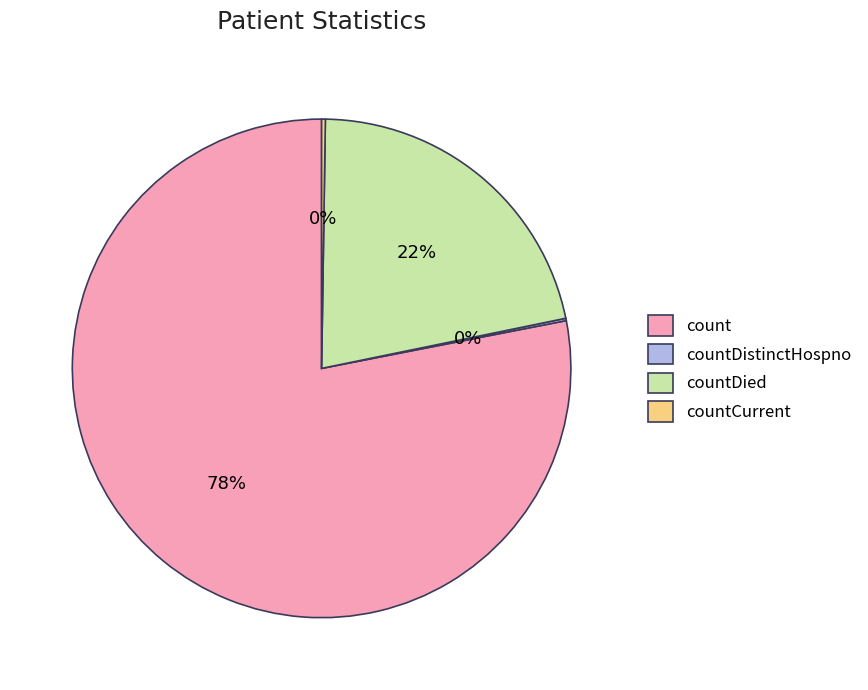

The countDied slice represents 10% of the pie. True or false?

False